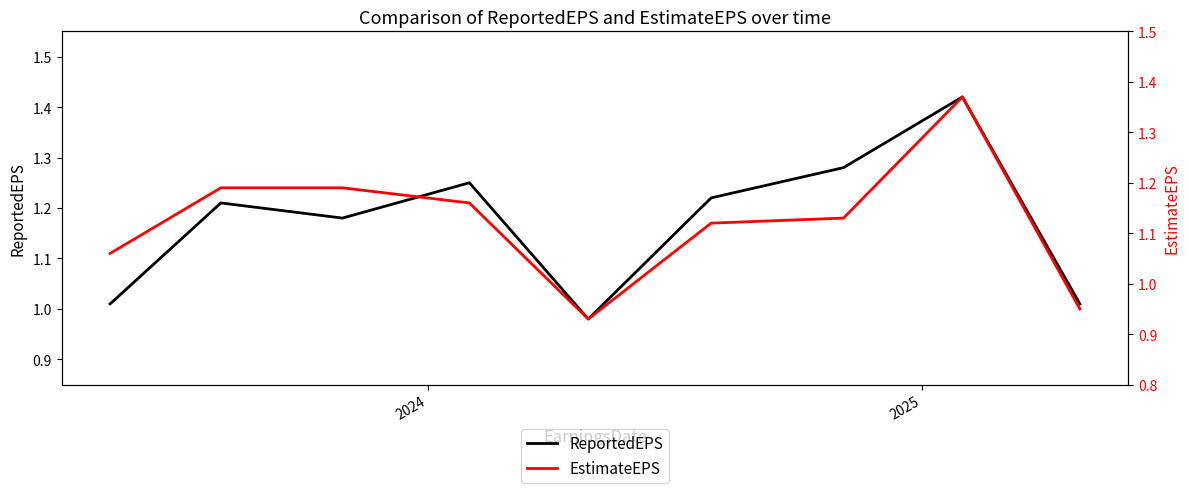

True or false: EstimateEPS has more than 0 interior local peaks.

True